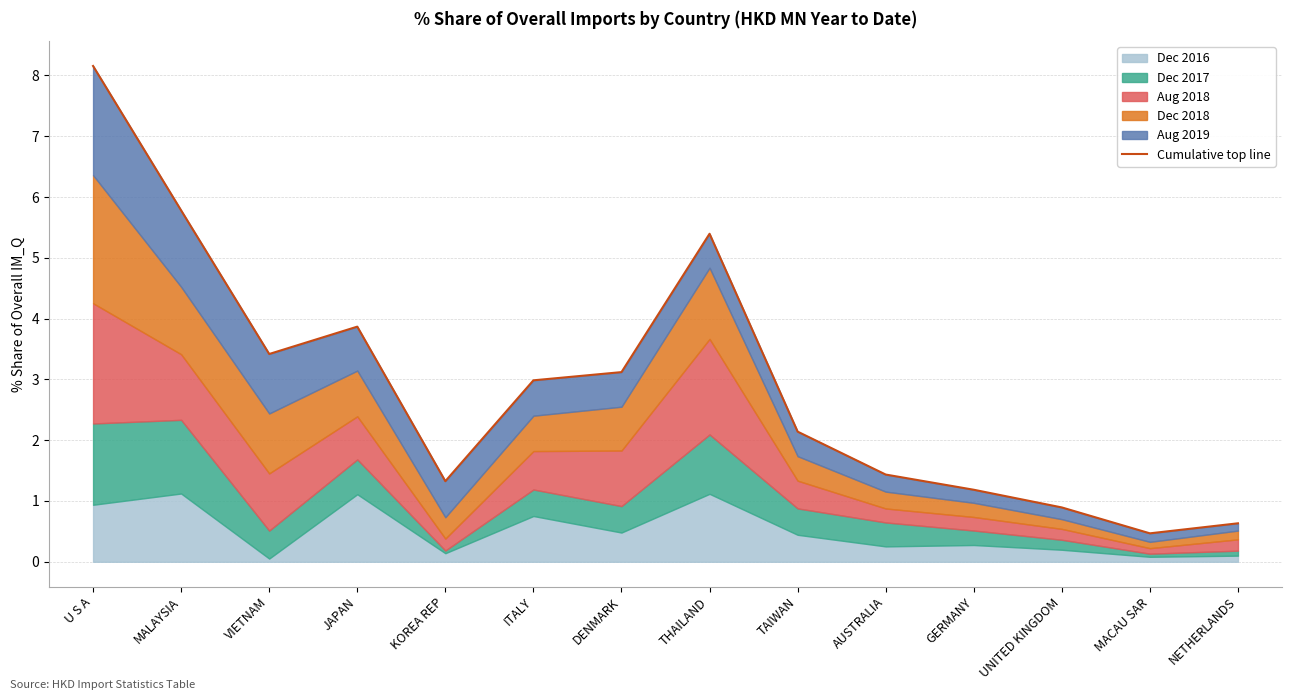

What is the value of the 14th point from the left?

0.6